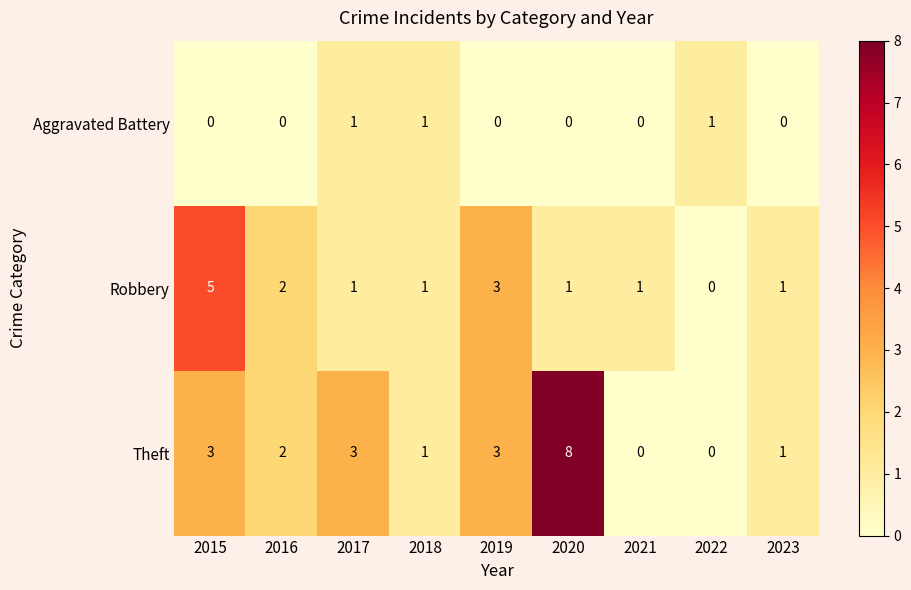

Which series has the largest total across all categories?

Theft